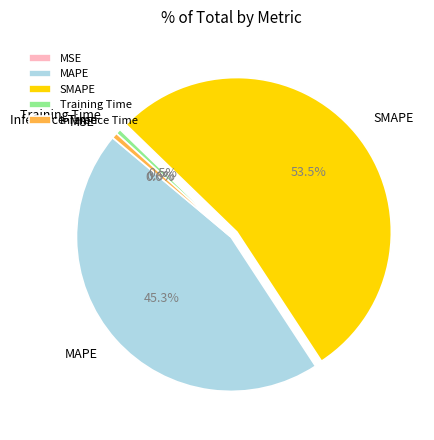

Is the sum of Inference Time and Training Time greater than half?

No